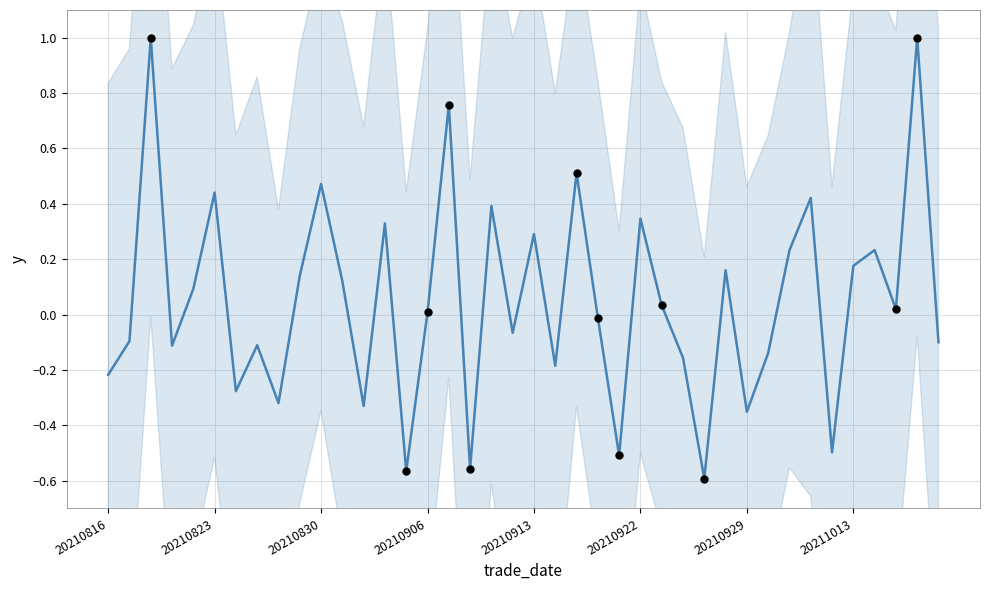

Which has a higher value, 30 or 33?

33